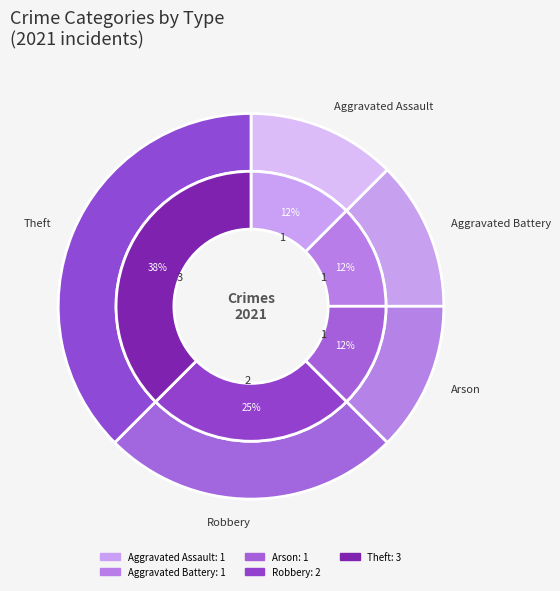

Between Arson and 7, which is larger?

7